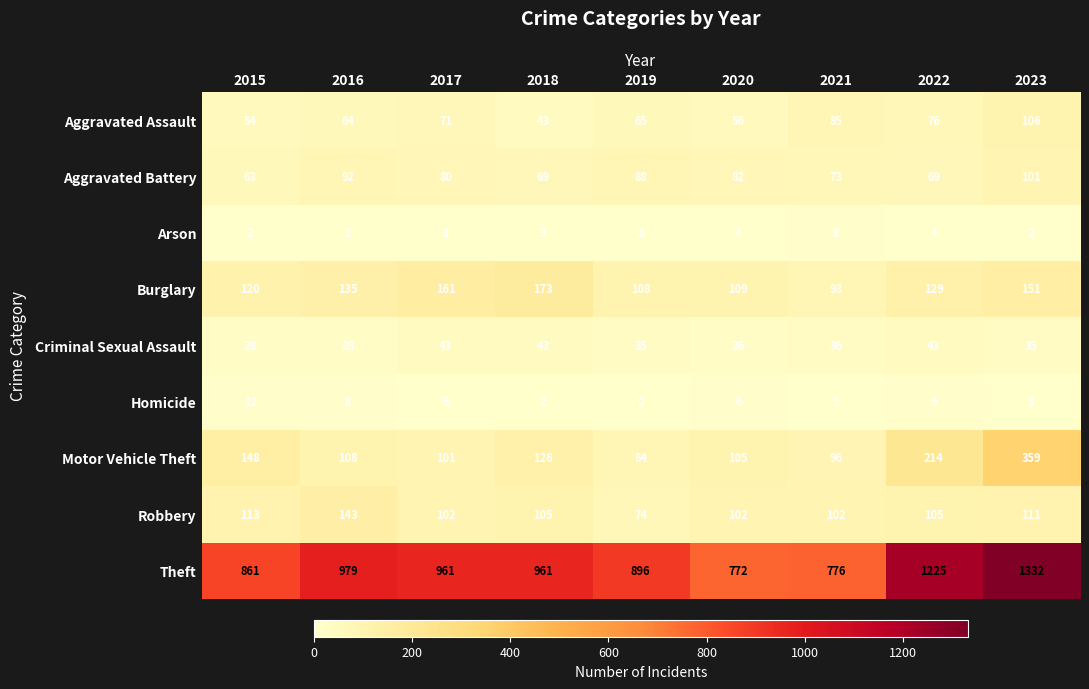

True or false: Burglary has a value of 282 at 2018.

False